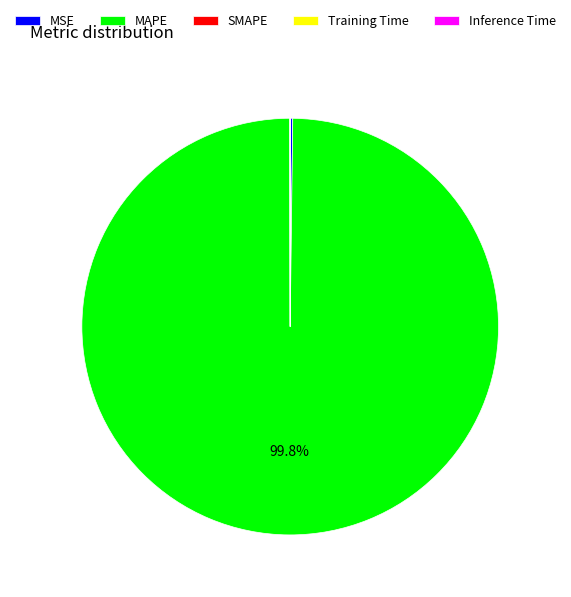

Which slice represents more than half of the pie?

MAPE